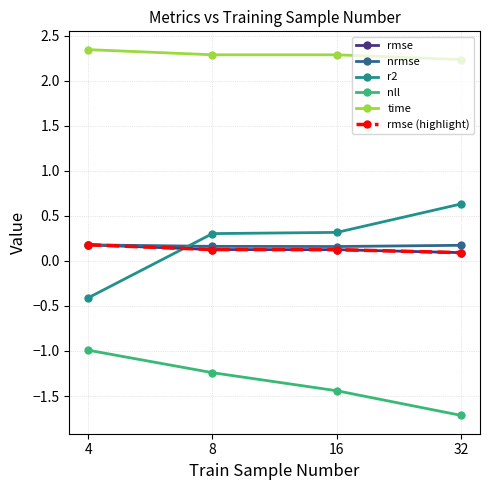

Does the chart have visible grid lines?

Yes